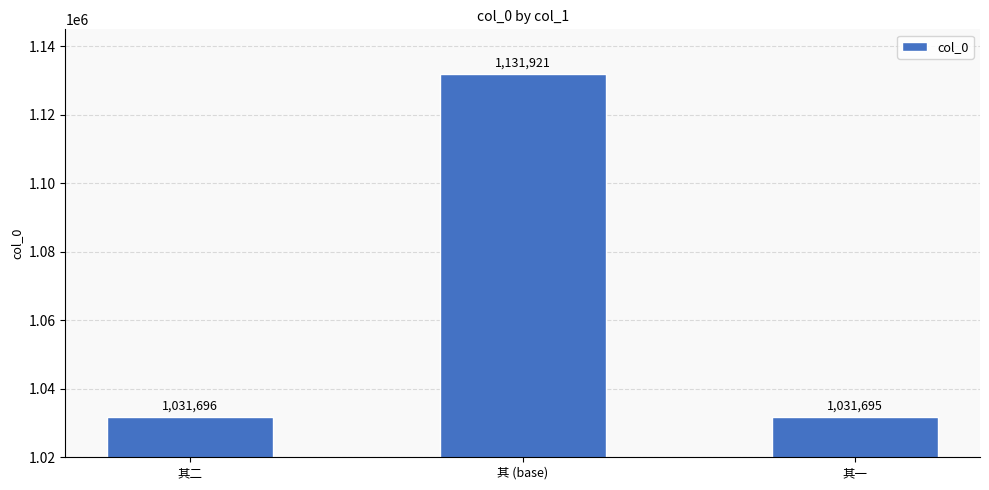

Are the bars grouped side by side (vs. stacked)?

No